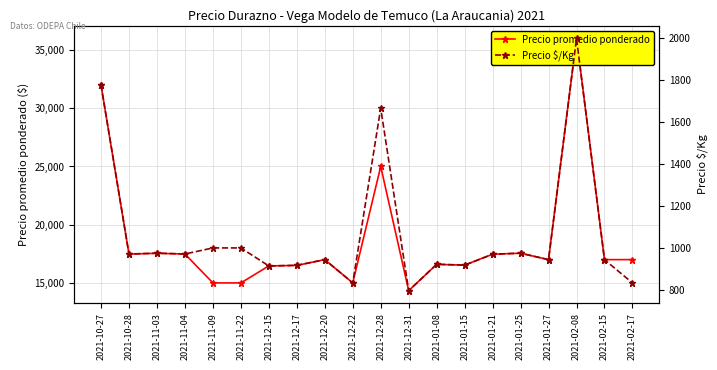

Is it true that Precio promedio ponderado equals 8596 at 2021-01-27?

False